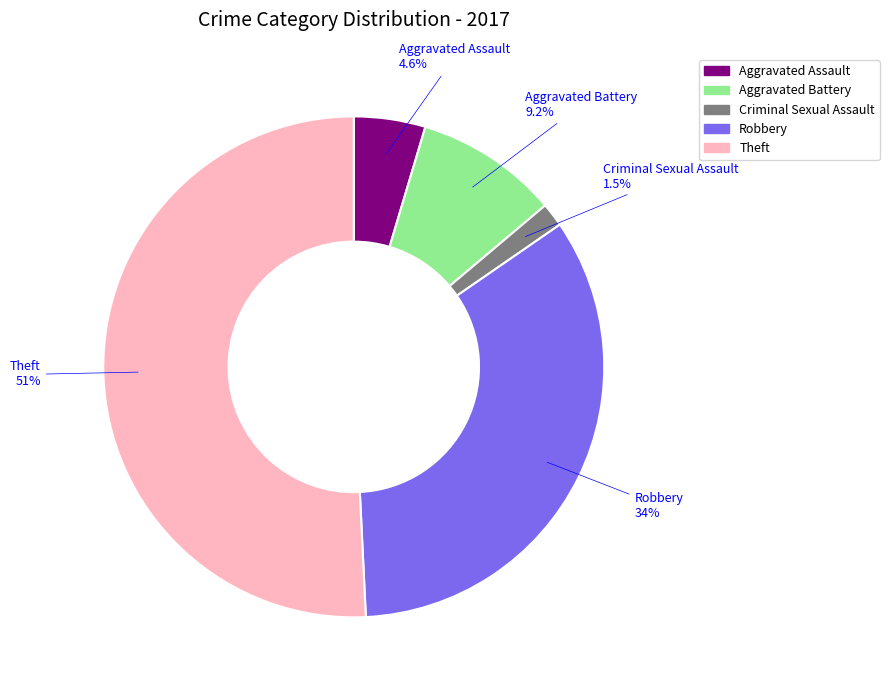

The Theft slice represents 36% of the pie. True or false?

False